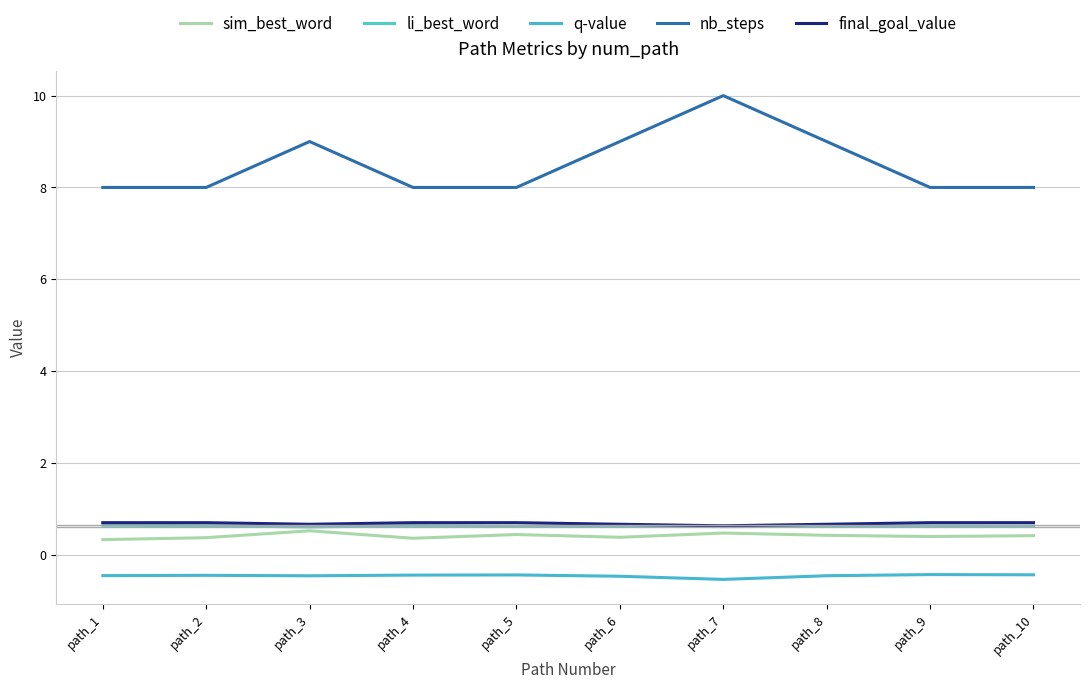

Which category has the lowest value in the sim_best_word series?

path_1